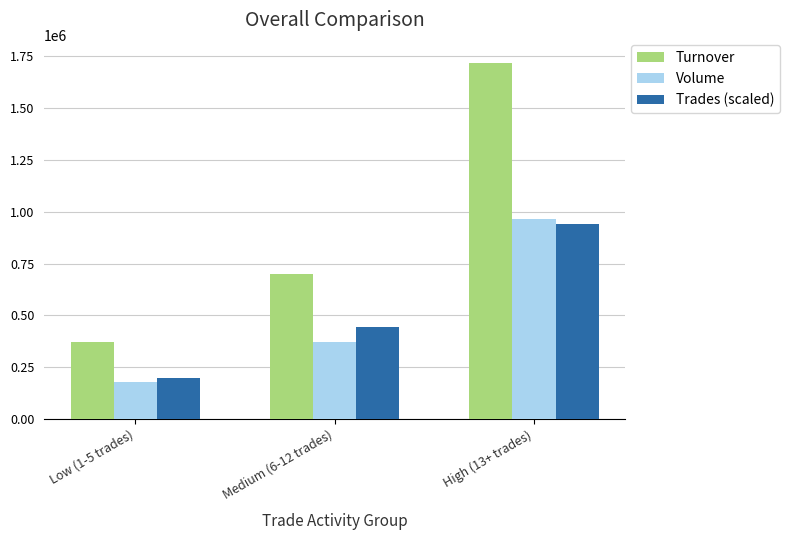

Reading left to right, list all the values displayed in this chart.

Turnover: 370298	700739	1717384
Volume: 177400	371900	963600
Trades (scaled): 200000	445000	940000